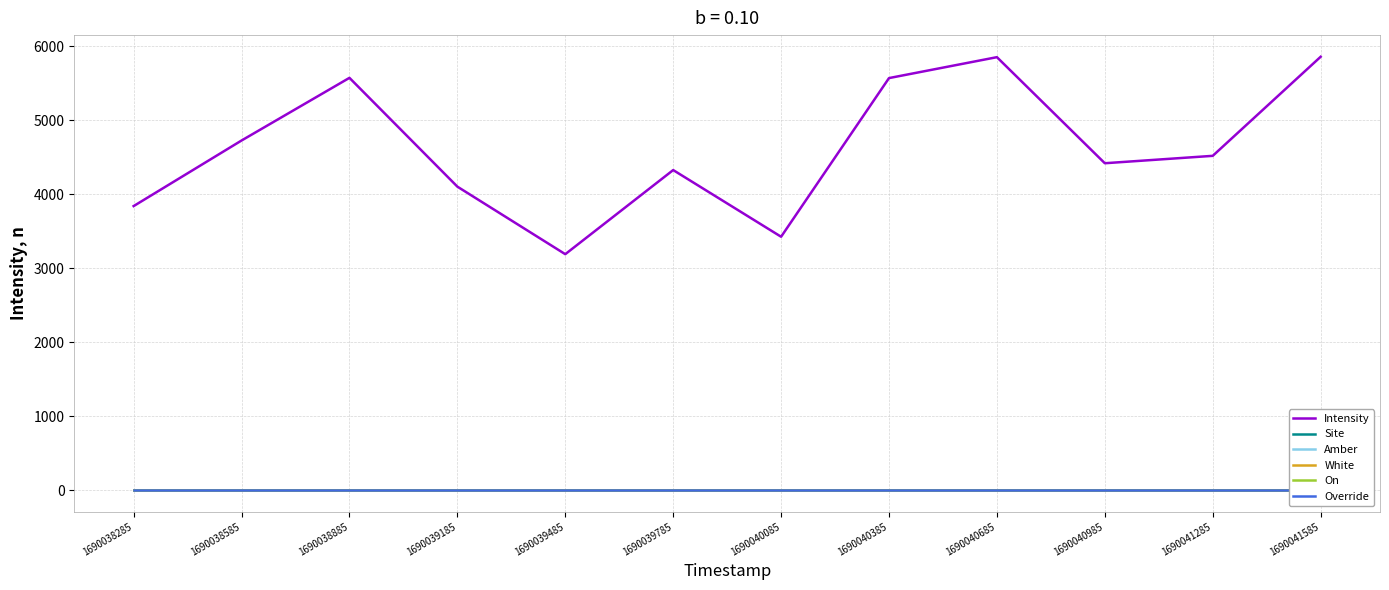

At which category does Intensity reach its first local peak?

1690038885